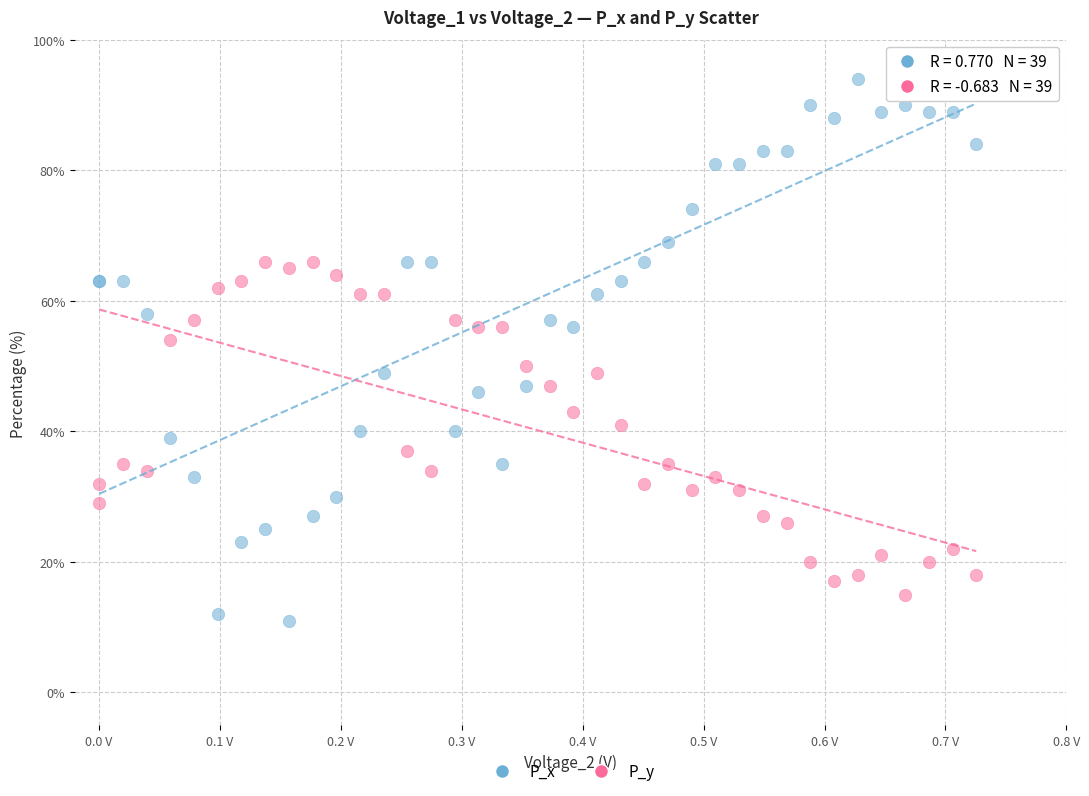

What are all the series names shown in the legend?

P_x, P_y